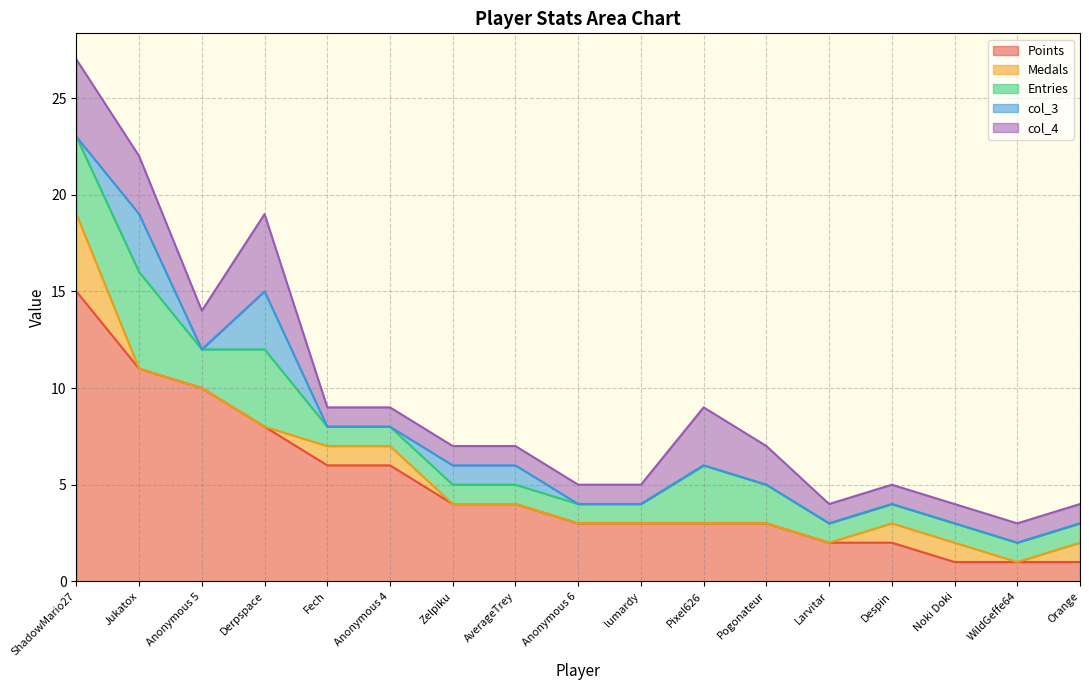

What is the label of the 4th point from the right?

Despin